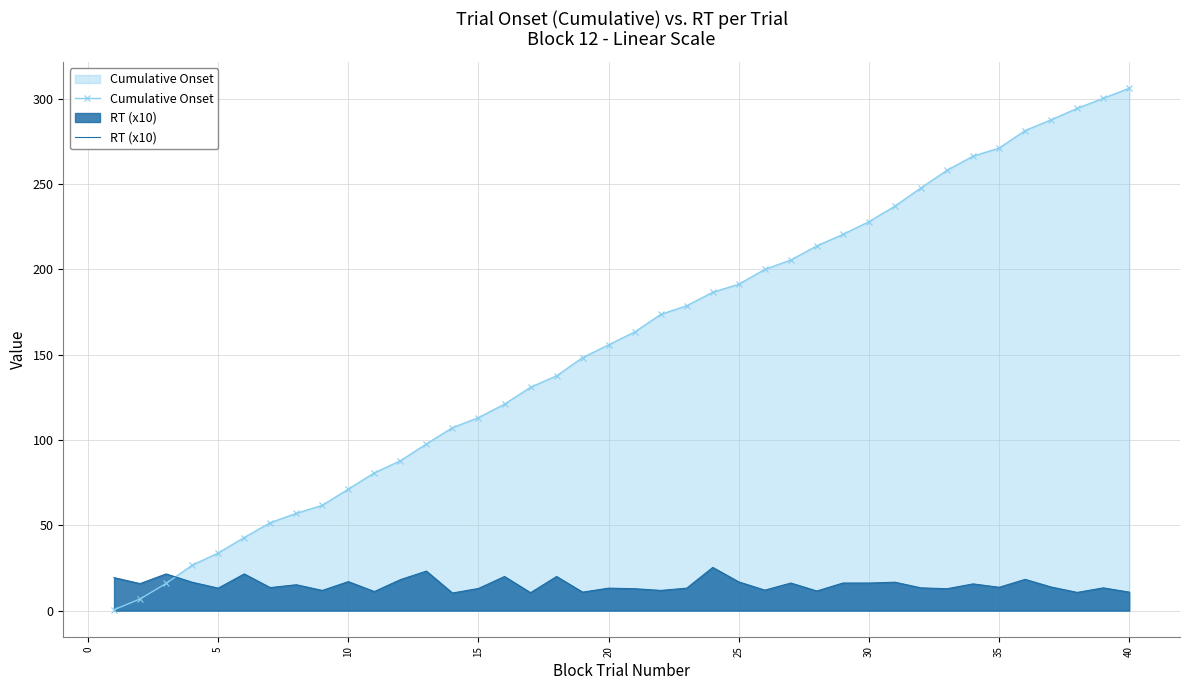

Which series has the largest range (max minus min)?

Cumulative Onset